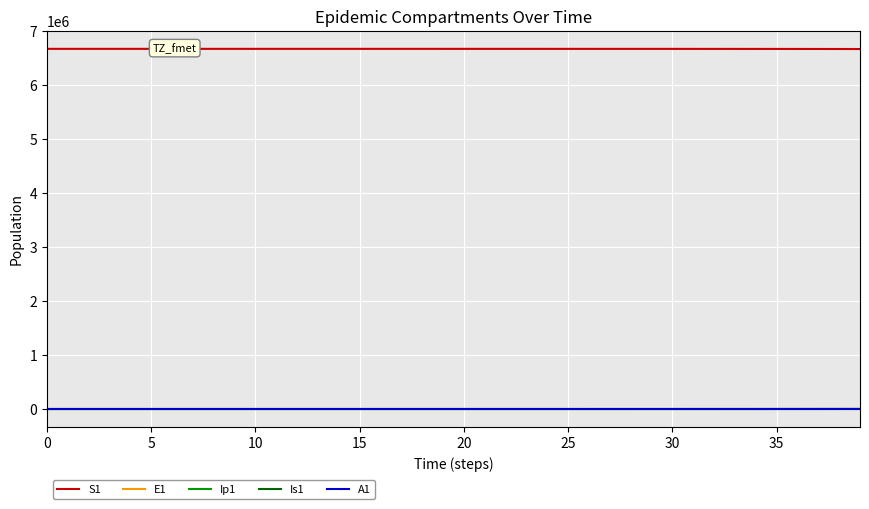

True or false: Is1 and S1 intersect in this chart.

False